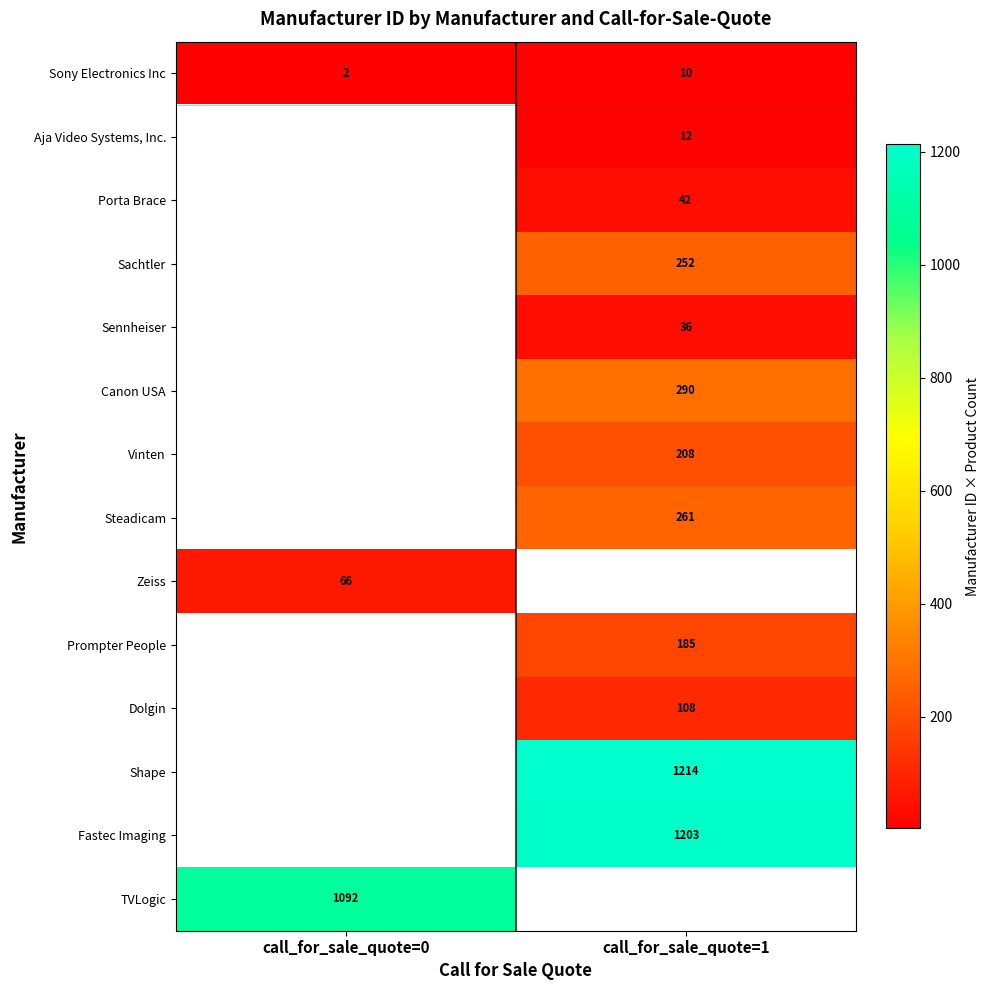

Is the value of Dolgin at call_for_sale_quote=1 greater than the value of TVLogic at call_for_sale_quote=0?

No